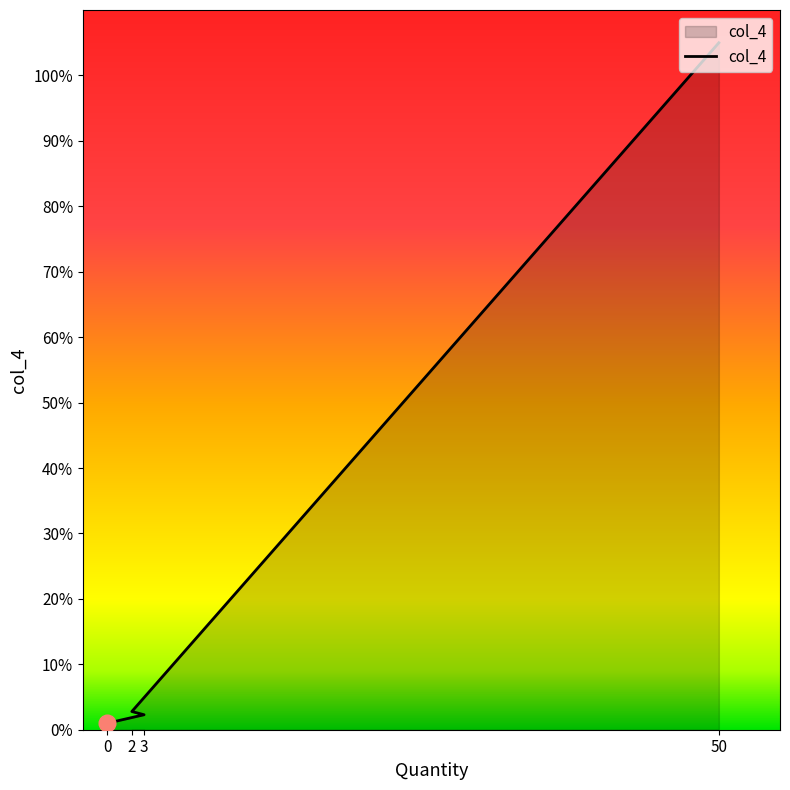

List the labels in order of value, smallest first.

0, 3, 2, 50